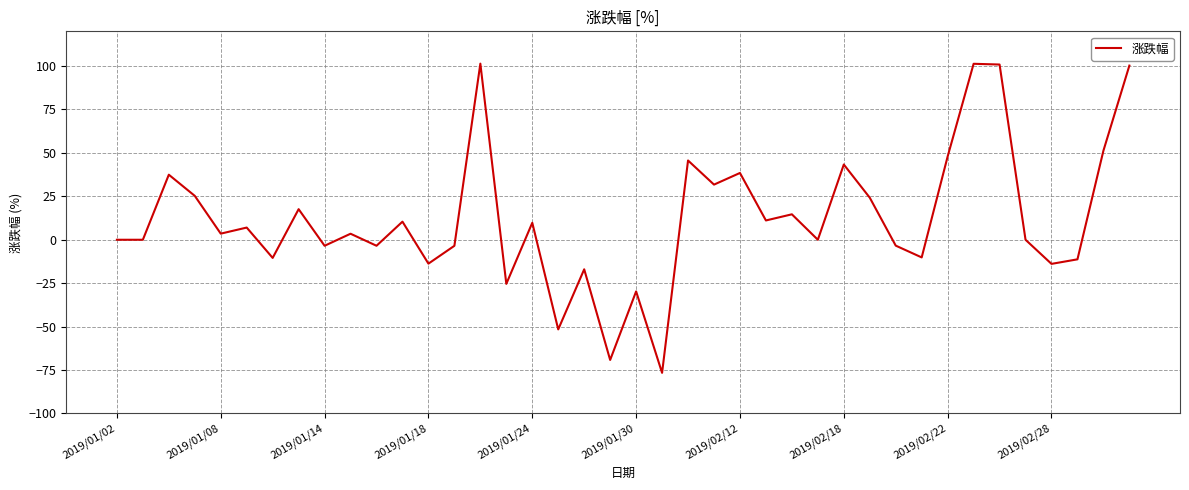

How many interior local peaks (higher than both neighbors) does the data have?

14